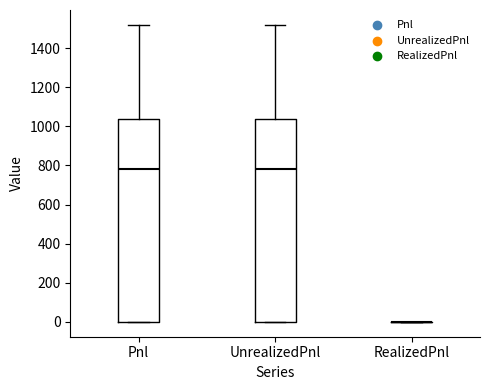

Reading left to right, transcribe this box plot: for each box, give where its median line is, the range the box spans, and where its two whiskers end, as read against the y-axis. The values are not printed on the chart, so give them approximately, as read against the axis.

Pnl: median 780, box 0 to 1040, whiskers 0 to 1520
UnrealizedPnl: median 780, box 0 to 1040, whiskers 0 to 1520
RealizedPnl: box collapsed to a line at 0, whiskers 0 to 0